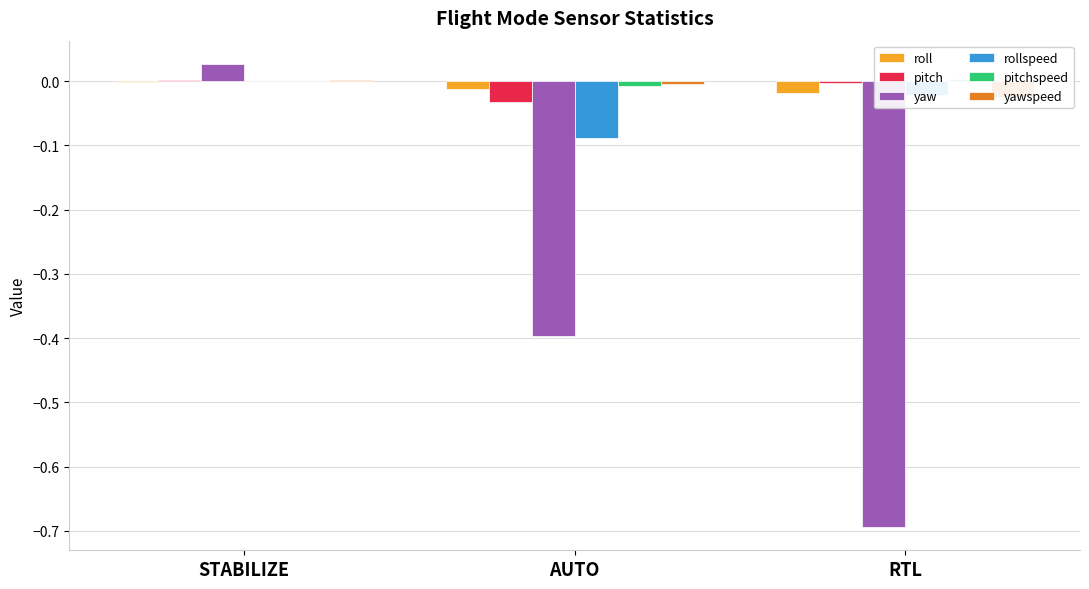

How many data points in yaw are above 0?

1